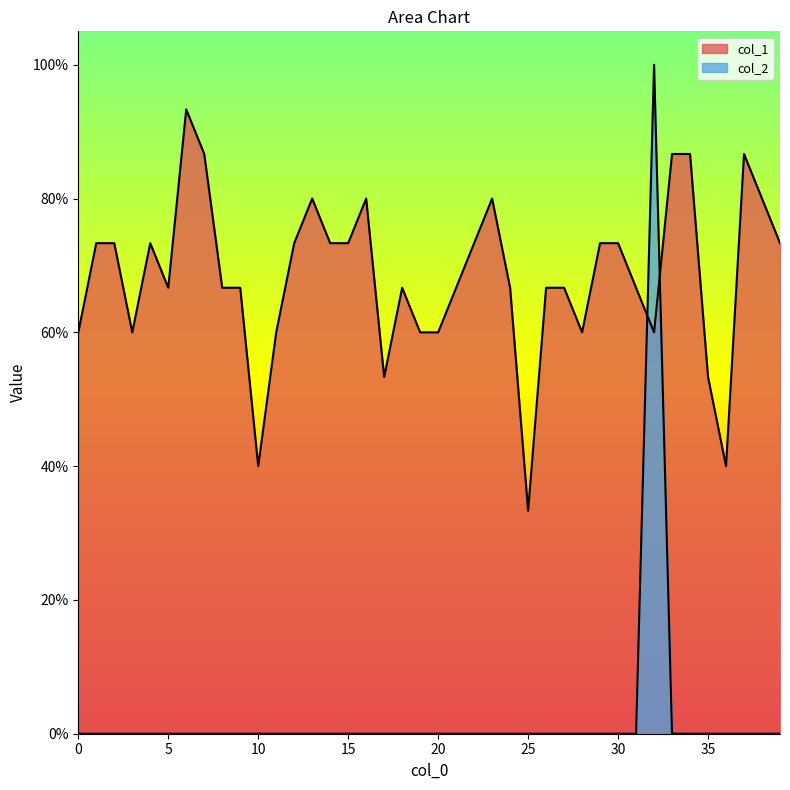

What is the difference between the maximum and minimum values in the col_2 series?

1.0